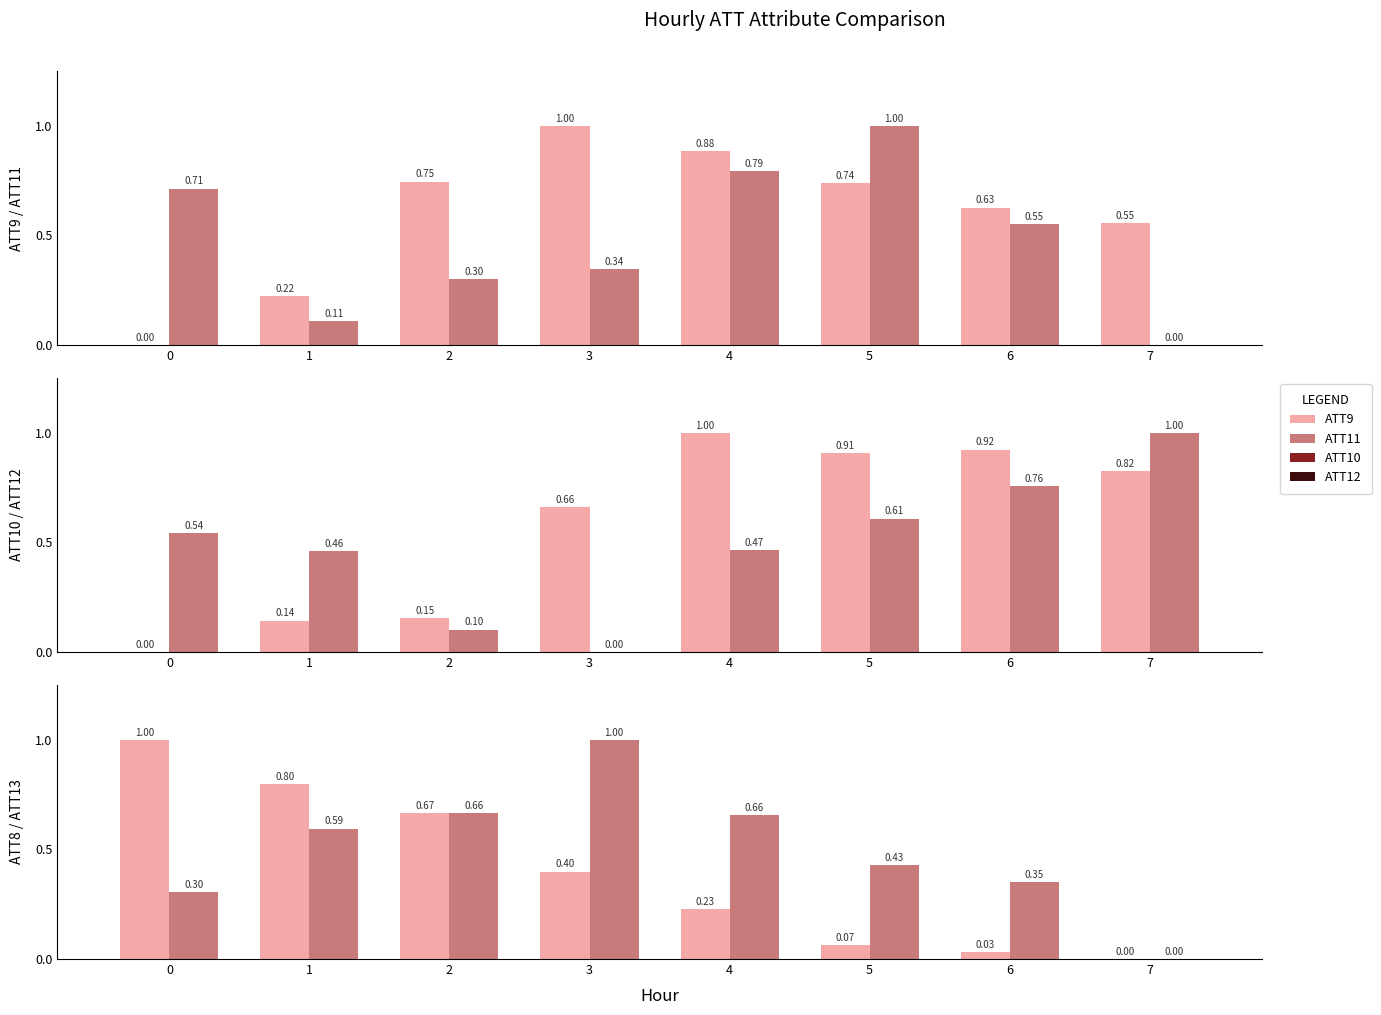

Reading right to left, what are all the values shown in this chart?

ATT9: 0.6	0.6	0.7	0.9	1.0	0.7	0.2	0.0
ATT11: 0.0	0.6	1.0	0.8	0.3	0.3	0.1	0.7
ATT10: 0.8	0.9	0.9	1.0	0.7	0.2	0.1	0.0
ATT12: 1.0	0.8	0.6	0.5	0.0	0.1	0.5	0.5
ATT8: 0.0	0.0	0.1	0.2	0.4	0.7	0.8	1.0
ATT13: 0.0	0.4	0.4	0.7	1.0	0.7	0.6	0.3